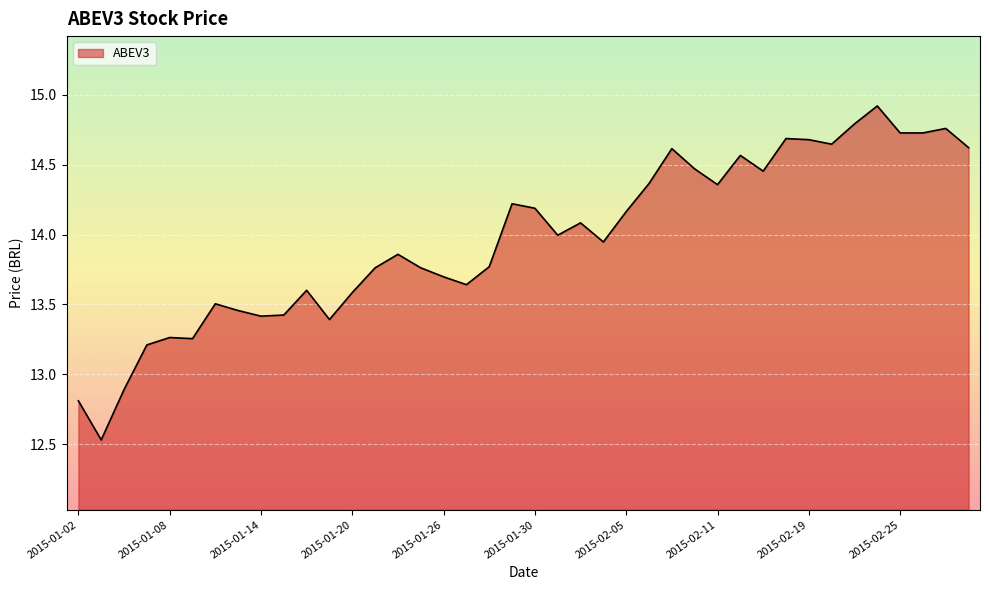

What is the maximum value shown in the chart?

14.9